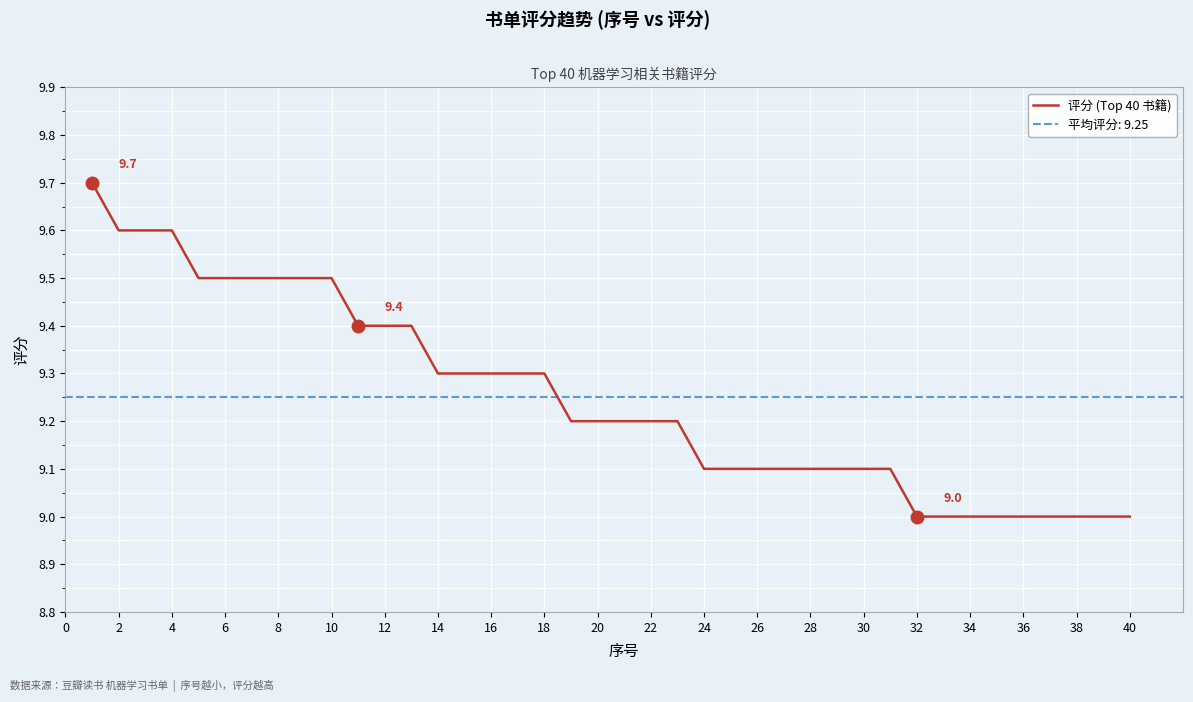

What is the lowest value of the 评分 (Top 40 书籍) series?

9.0